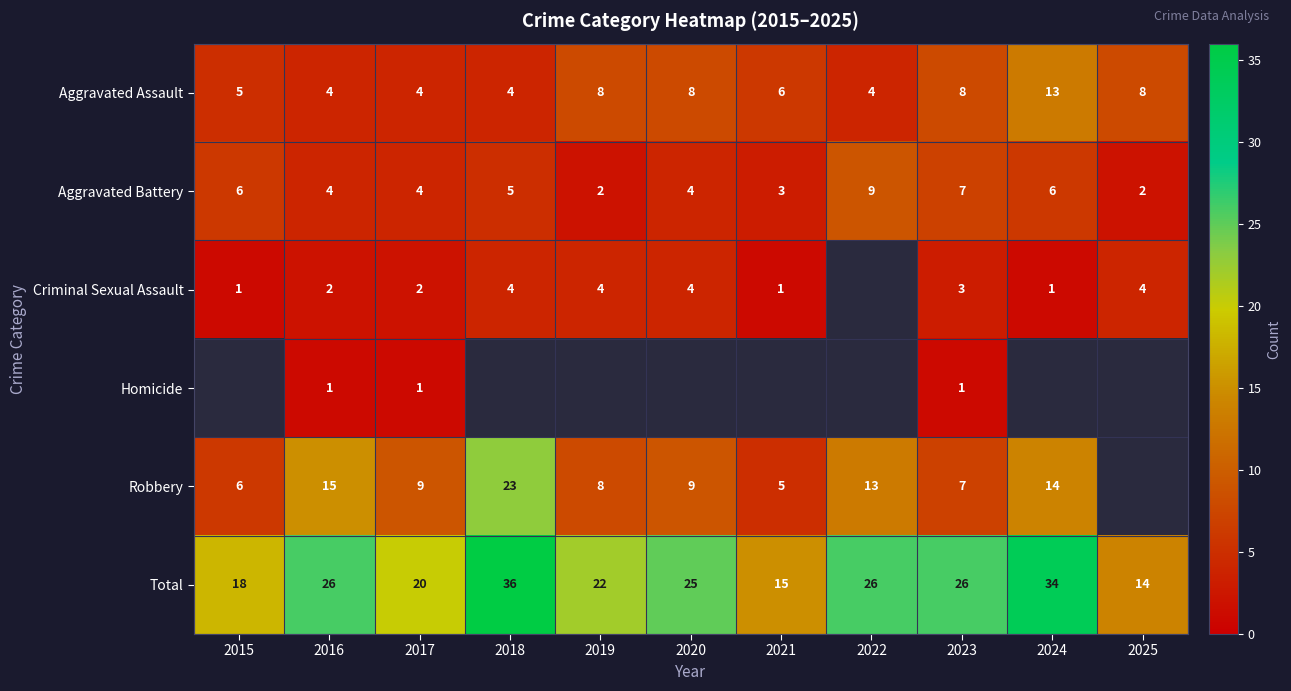

What is the minimum value shown in the chart?

1.0